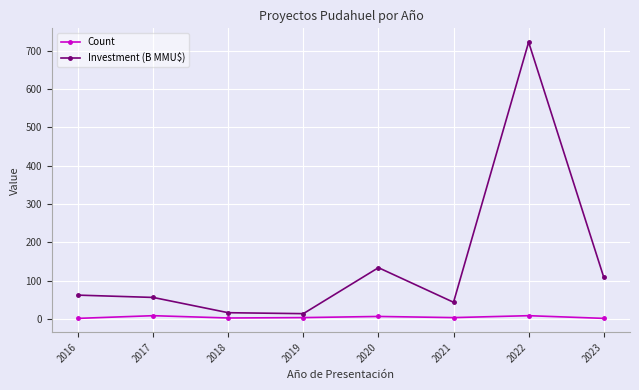

Is it true that Investment (B MMU$) equals 29.5 at 2017?

False